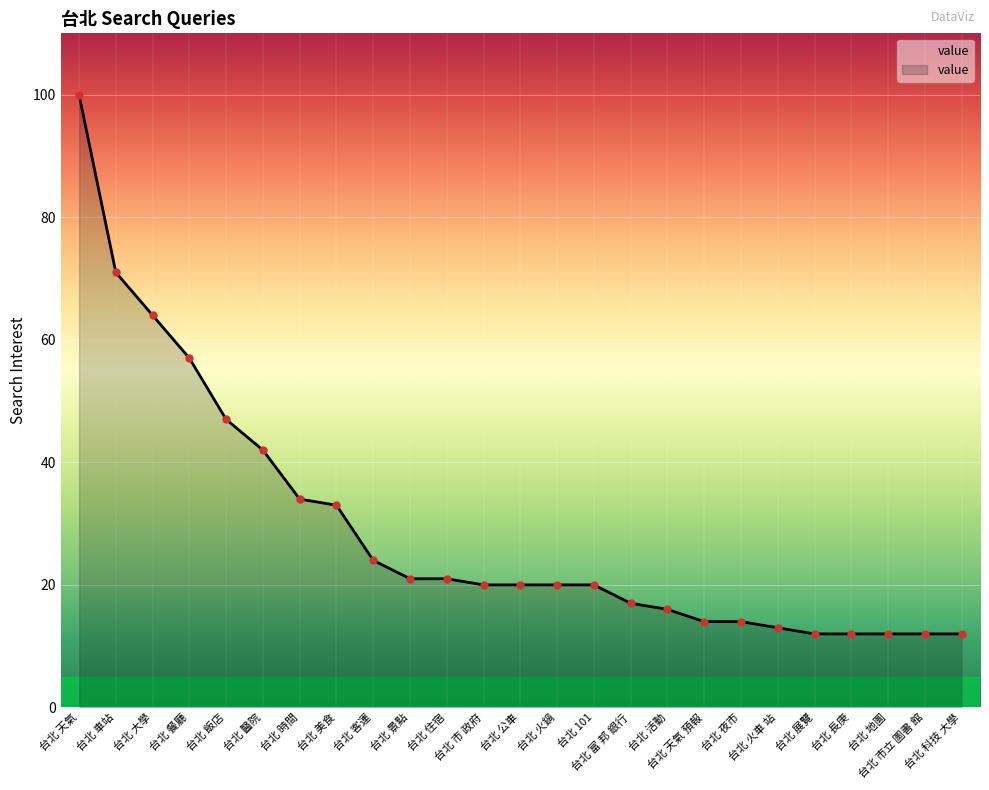

What is the value of the 10th point from the left?

21